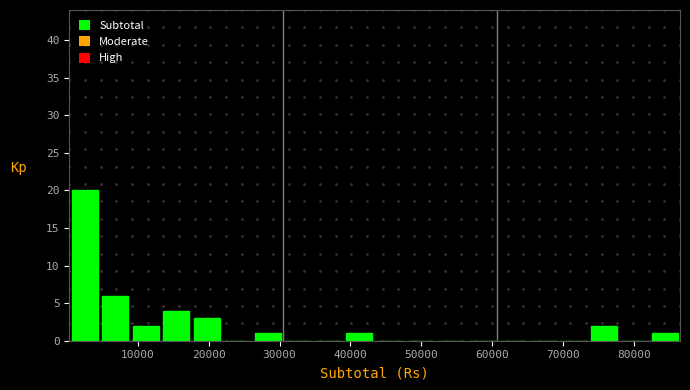

Reading left to right, transcribe this chart: for each bar, give the range it covers on the x-axis and its height. Neither the bar edges nor the heights are printed on the chart, so give them approximately, as read against the axes.

0 to 5000: 20
5000 to 9000: 6
9000 to 13000: 2
13000 to 18000: 4
18000 to 22000: 3
22000 to 26000: 0
26000 to 31000: 1
31000 to 35000: 0
35000 to 39000: 0
39000 to 43000: 1
43000 to 48000: 0
48000 to 52000: 0
52000 to 56000: 0
56000 to 61000: 0
61000 to 65000: 0
65000 to 69000: 0
69000 to 74000: 0
74000 to 78000: 2
78000 to 82000: 0
82000 to 87000: 1